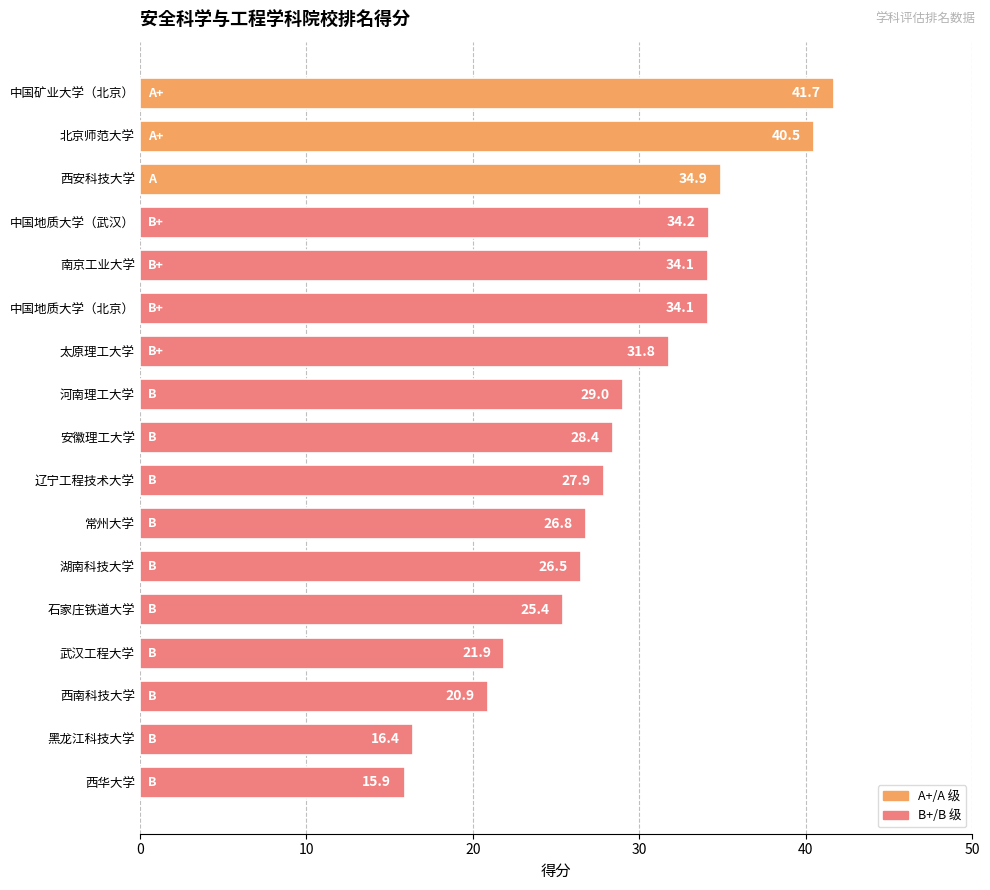

What is the smallest value displayed?

15.9